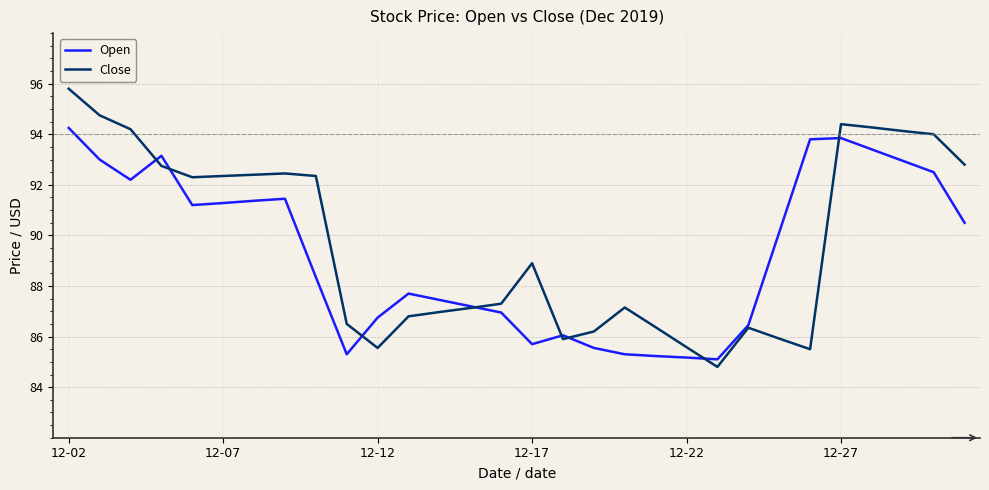

List the series in order of their peak value, lowest first.

Open, Close